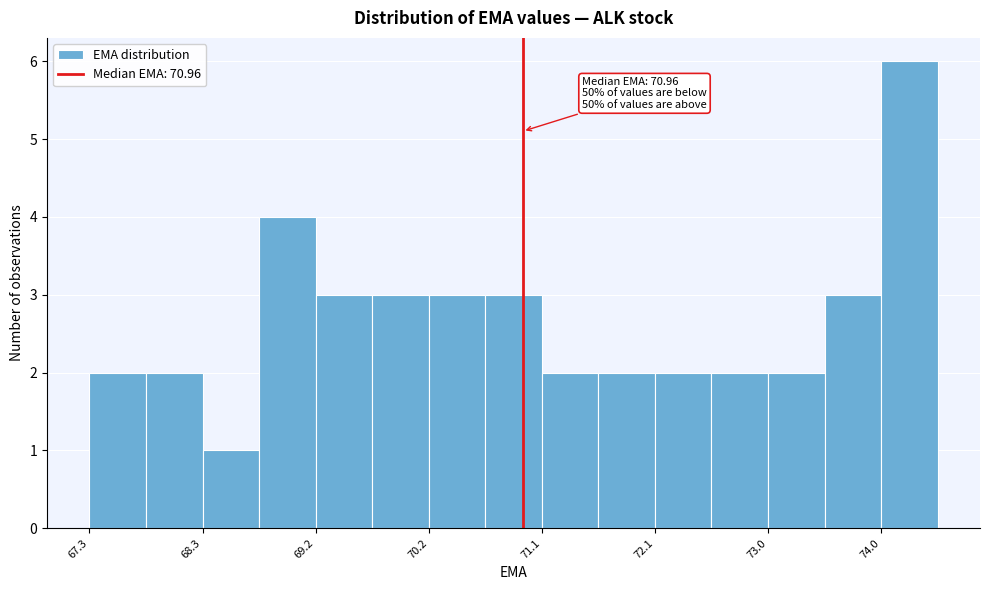

Which range on the x-axis has the tallest bar?

74.0 to 74.4